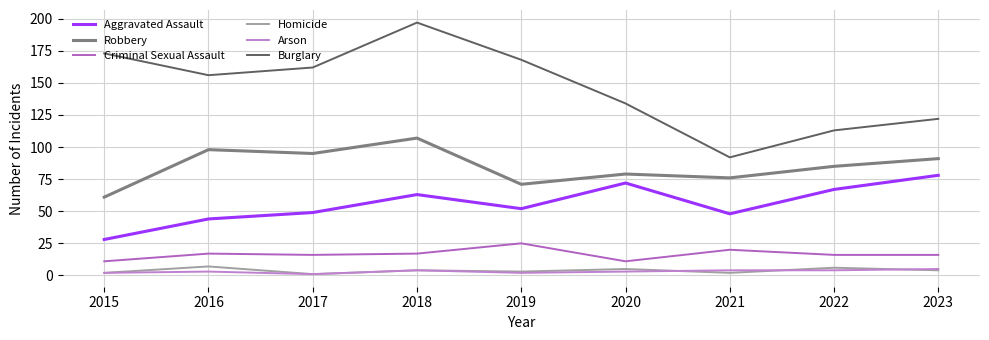

Reading right to left, what are all the values shown in this chart?

Aggravated Assault: 78	67	48	72	52	63	49	44	28
Robbery: 91	85	76	79	71	107	95	98	61
Criminal Sexual Assault: 16	16	20	11	25	17	16	17	11
Homicide: 4	6	2	5	3	4	1	7	2
Arson: 5	4	4	3	2	4	1	3	2
Burglary: 122	113	92	134	168	197	162	156	173